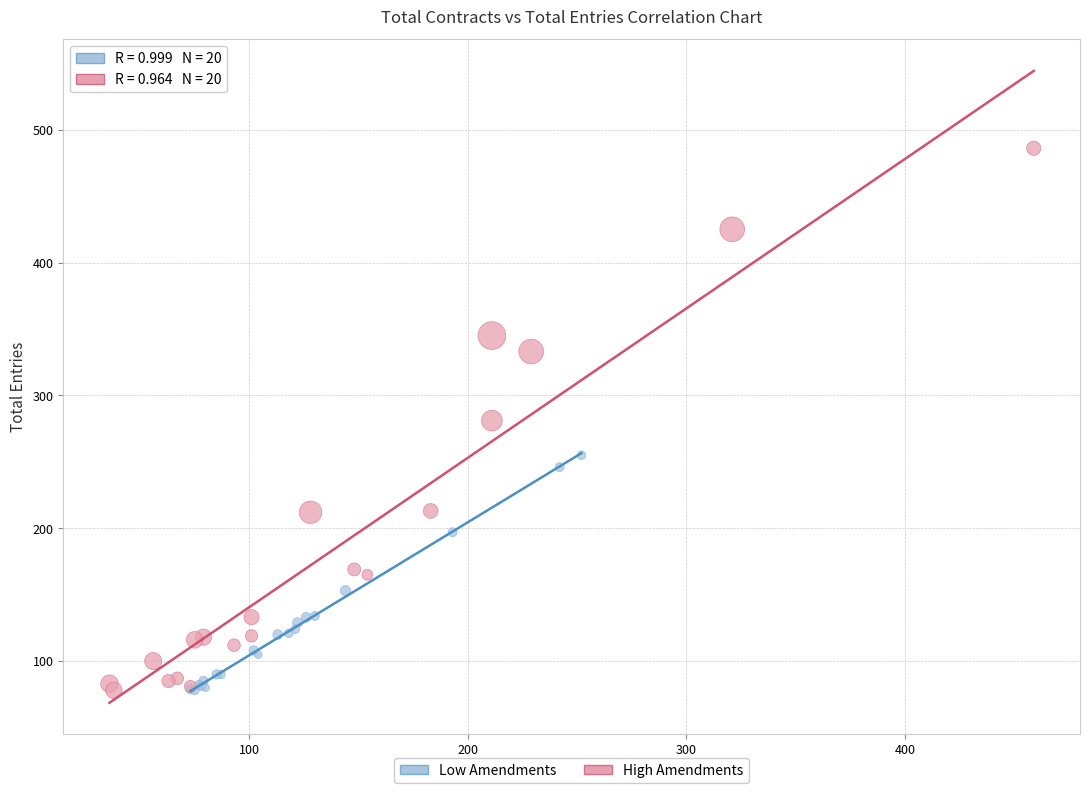

Which series reaches the maximum Y coordinate?

High Amendments